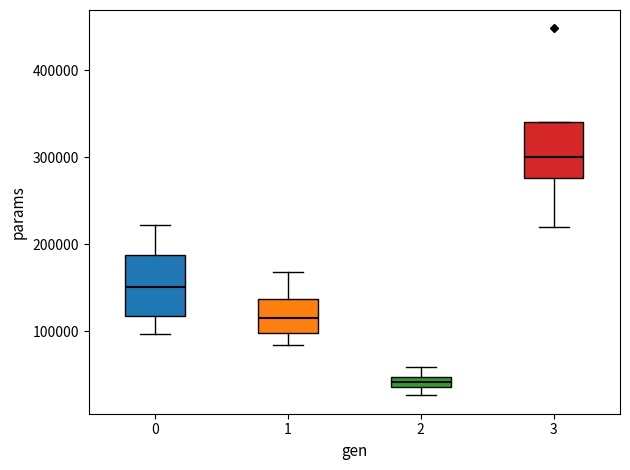

Where does the upper whisker of the box at x = 1 end on the y-axis? The values are not printed on the chart, so give them approximately, as read against the axis.

170000